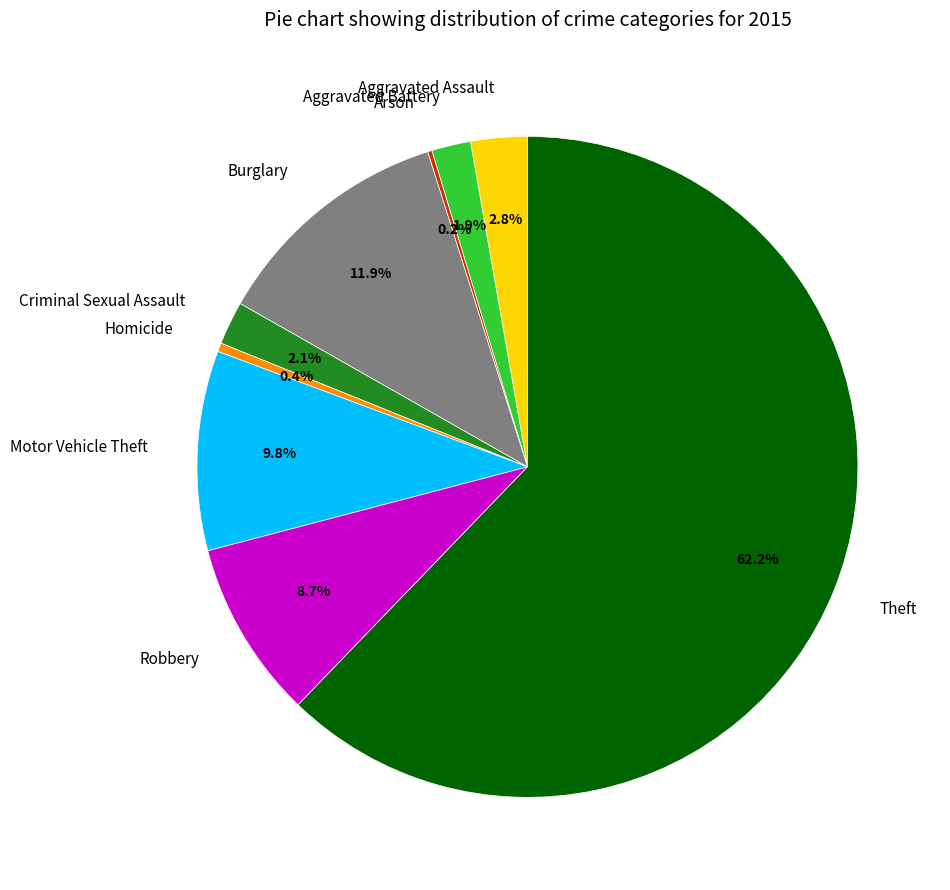

What is the largest slice in the pie chart?

Theft